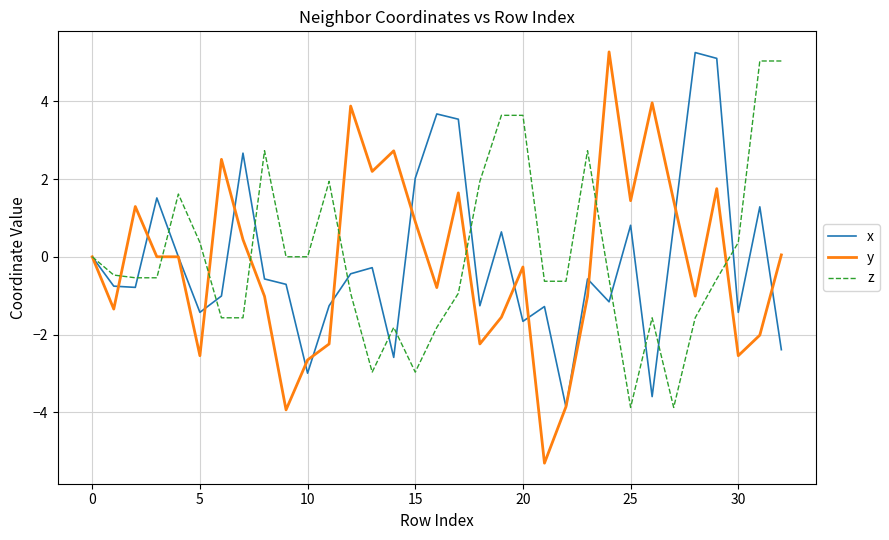

Which series has the largest range (max minus min)?

y